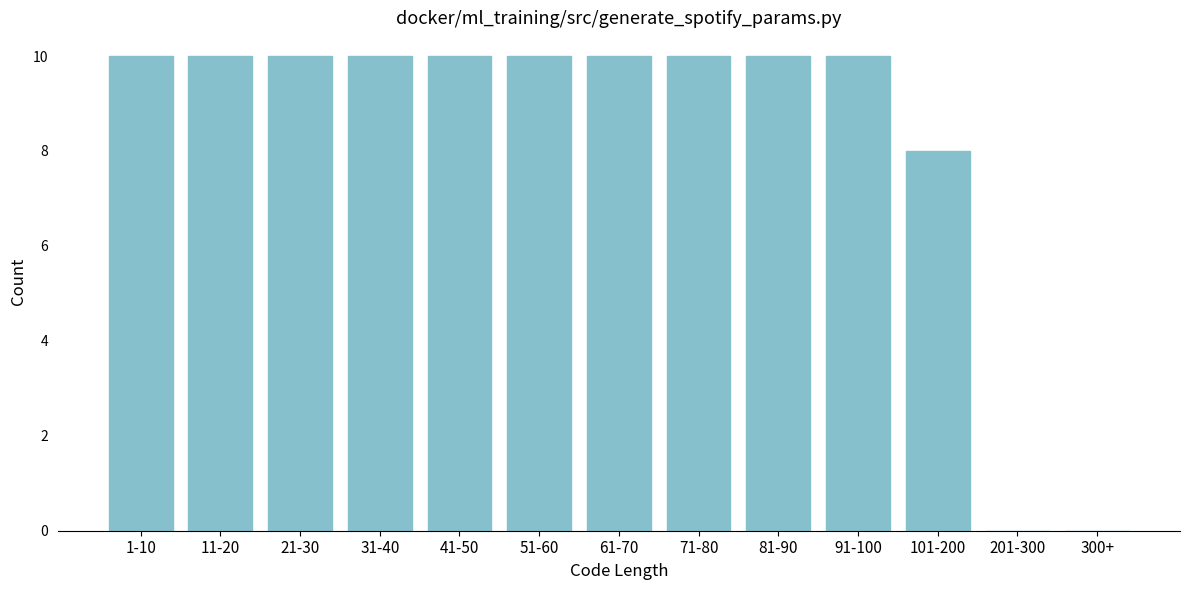

Reading left to right, list all the values displayed in this chart.

1-10=10	11-20=10	21-30=10	31-40=10	41-50=10	51-60=10	61-70=10	71-80=10	81-90=10	91-100=10	101-200=8	201-300=0	300+=0